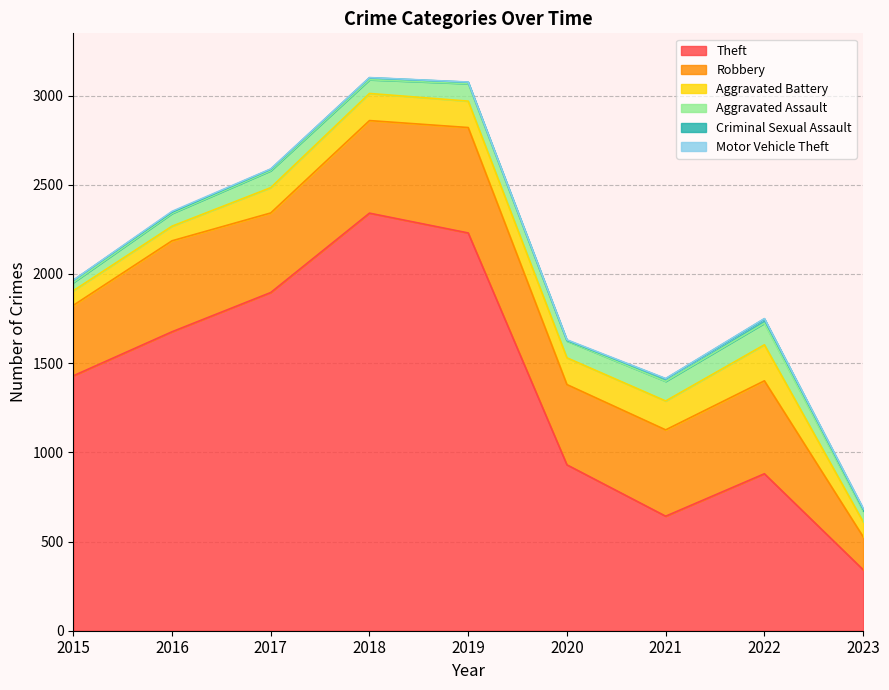

Reading left to right, transcribe all the data shown in this chart.

Theft: 1429	1676	1896	2341	2230	930	642	880	342
Robbery: 395	510	446	519	591	450	484	521	185
Aggravated Battery: 82	82	142	152	148	150	162	202	84
Aggravated Assault: 46	71	95	77	98	94	110	121	60
Criminal Sexual Assault: 12	8	8	11	8	4	14	24	11
Motor Vehicle Theft: 1	4	2	1	1	3	2	2	5